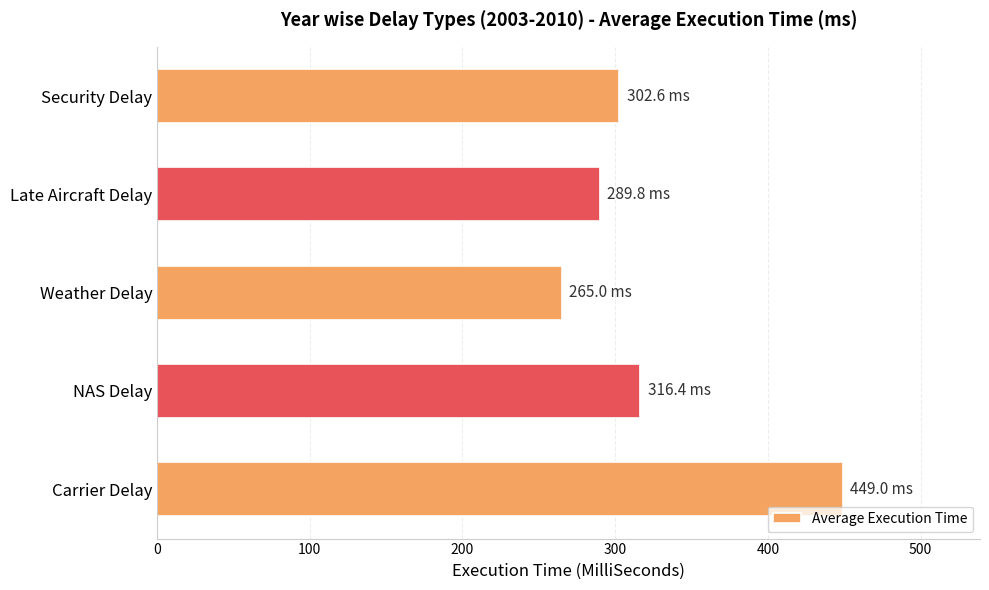

What is the change in value from NAS Delay to Security Delay?

-13.8